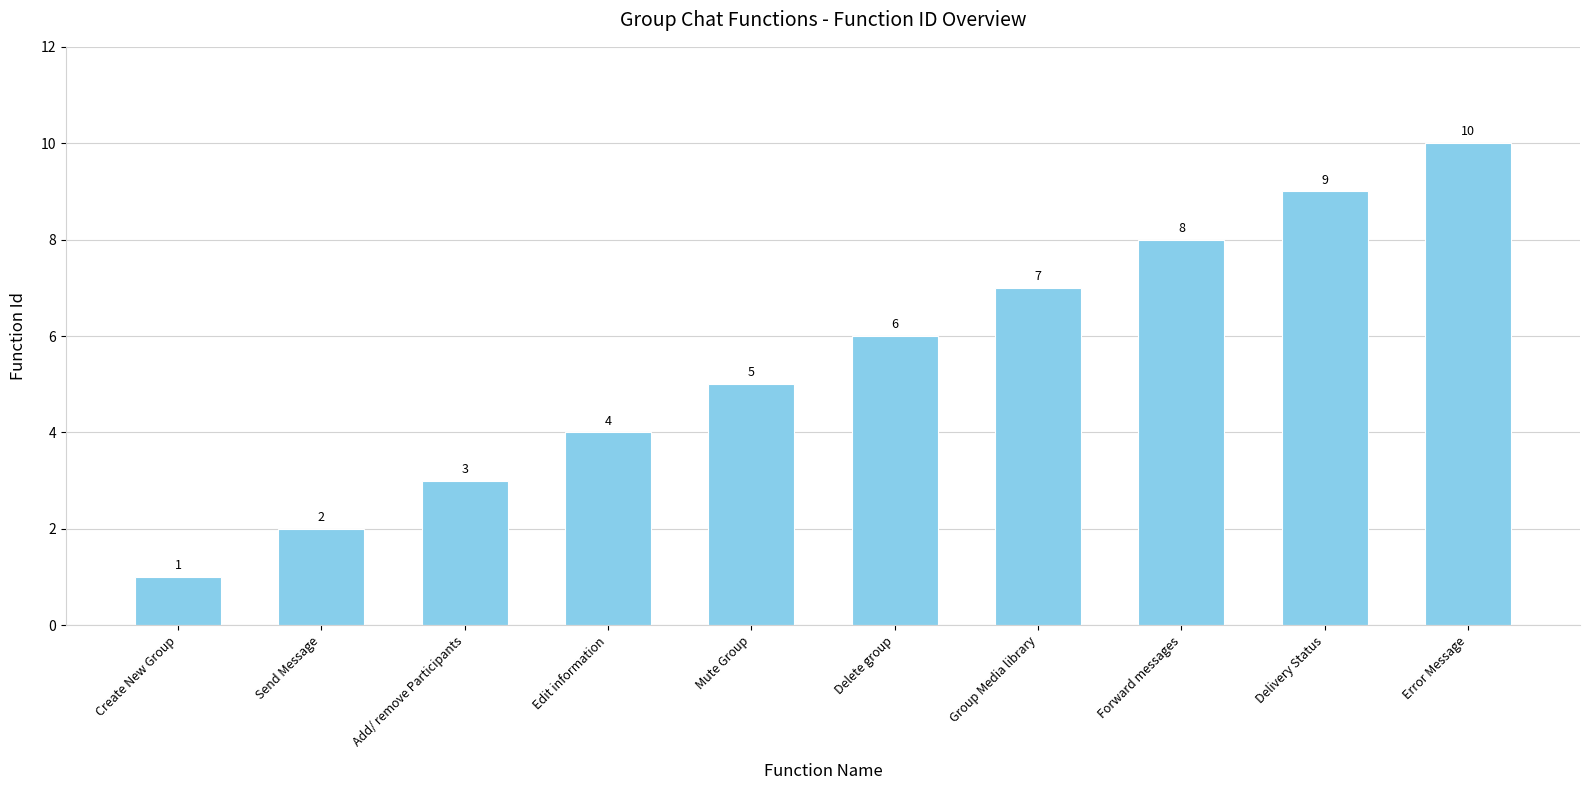

How many values are below 6?

5